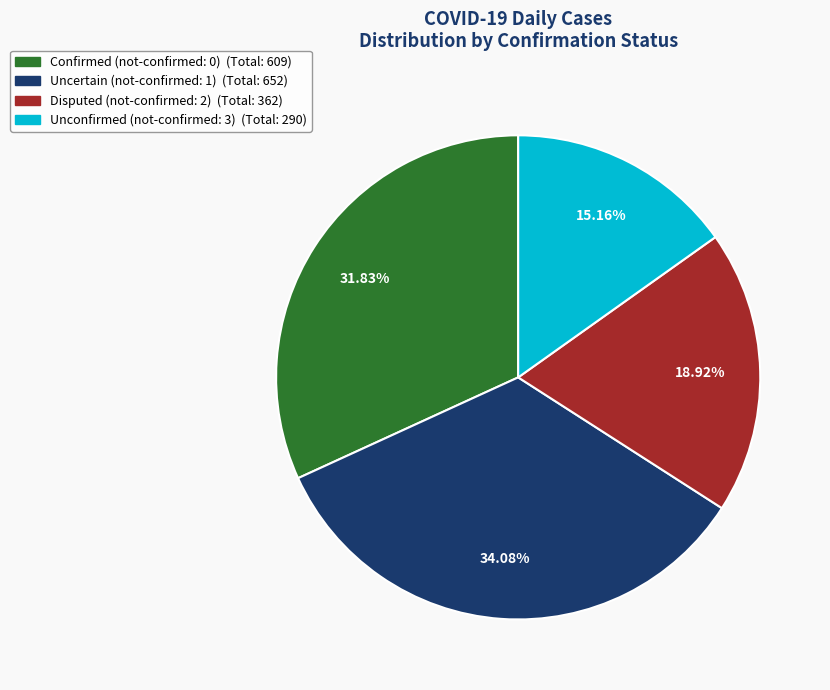

Is there any slice that represents more than half of the pie?

No